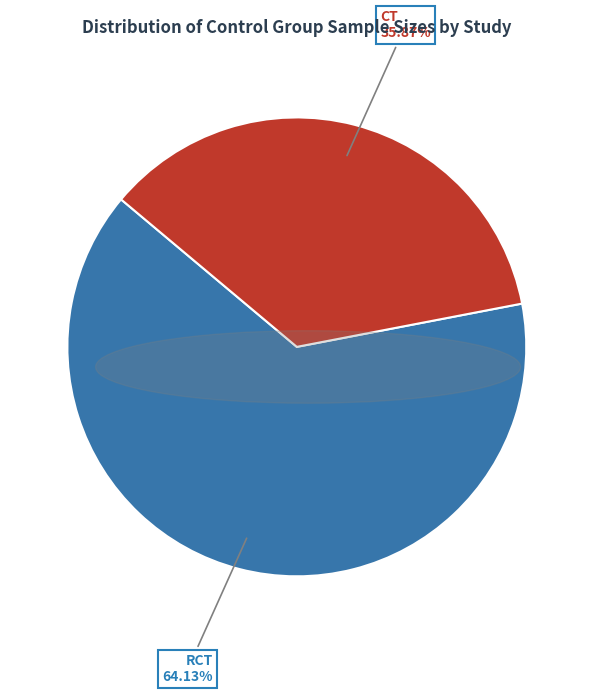

Is there any slice that represents more than half of the pie?

Yes